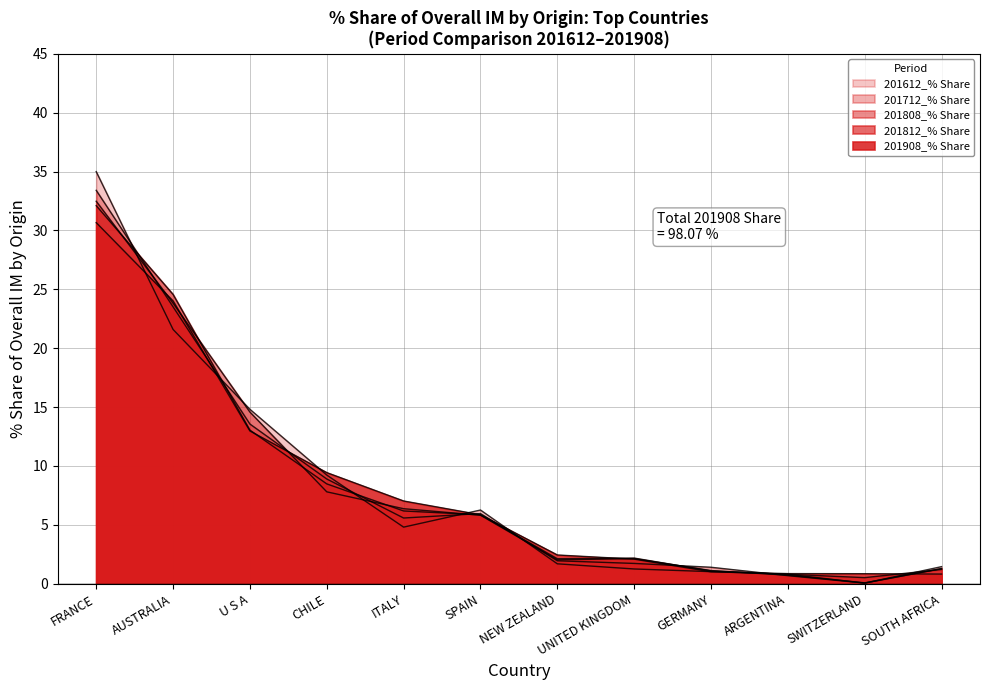

The 201612_% Share series shows 21.6 at AUSTRALIA. True or false?

True